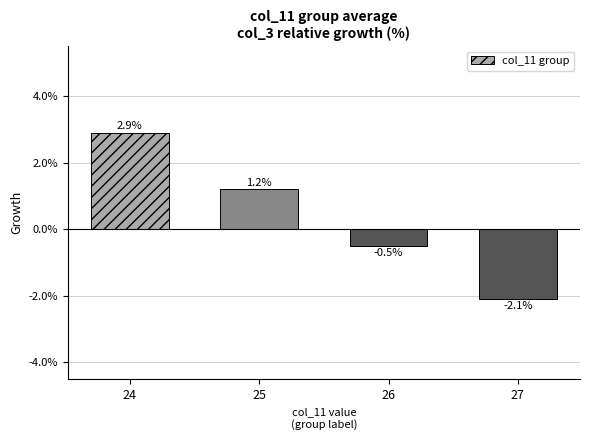

At which category does the chart reach its minimum across all series?

27